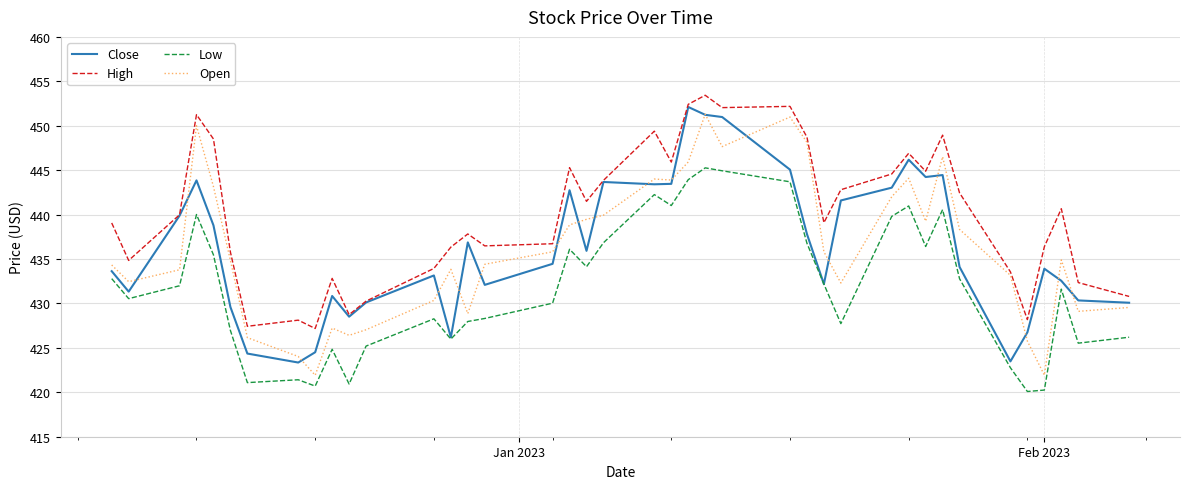

True or false: Low and High cross at least once.

False